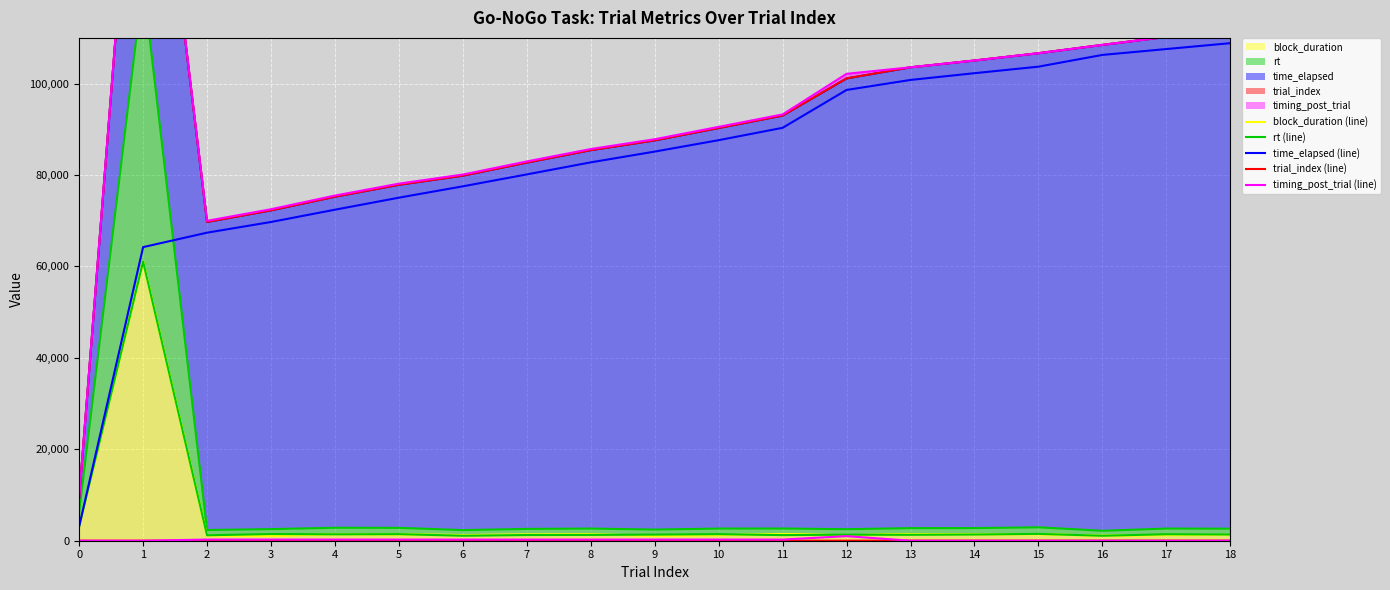

What is the difference between the second highest and second lowest values in the timing_post_trial (line) series?

250